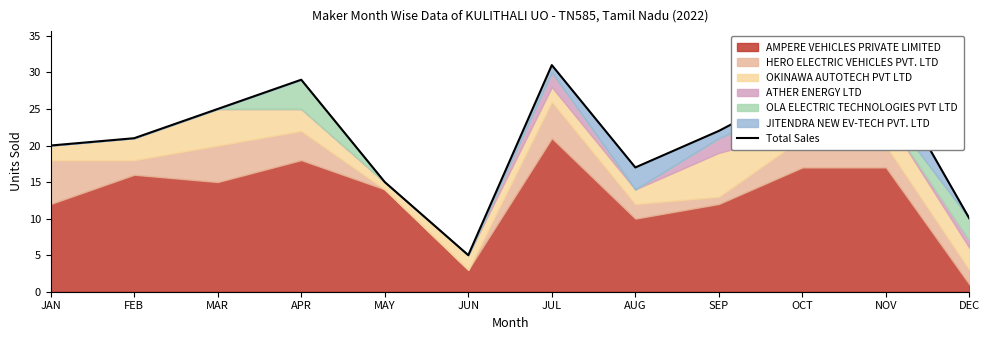

Reading left to right, extract all data points from this chart.

20	21	25	29	15	5	31	17	22	28	30	10